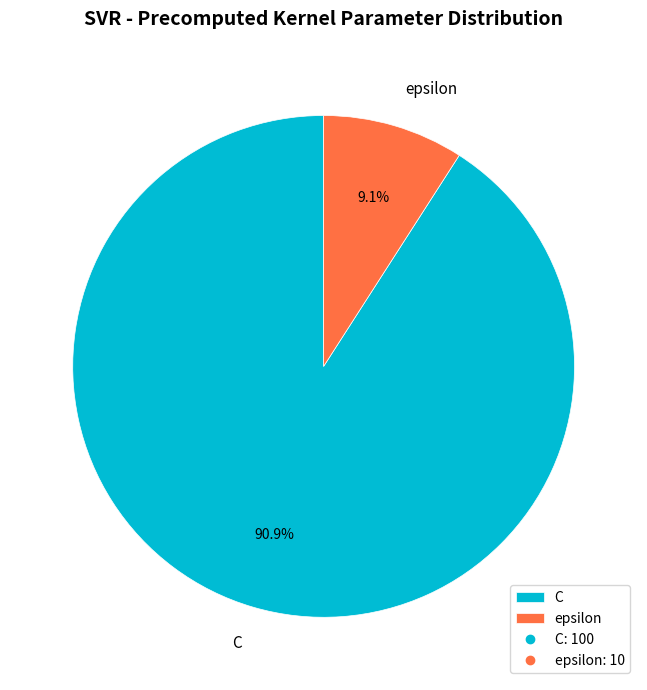

True or false: epsilon accounts for 3% of the total.

False